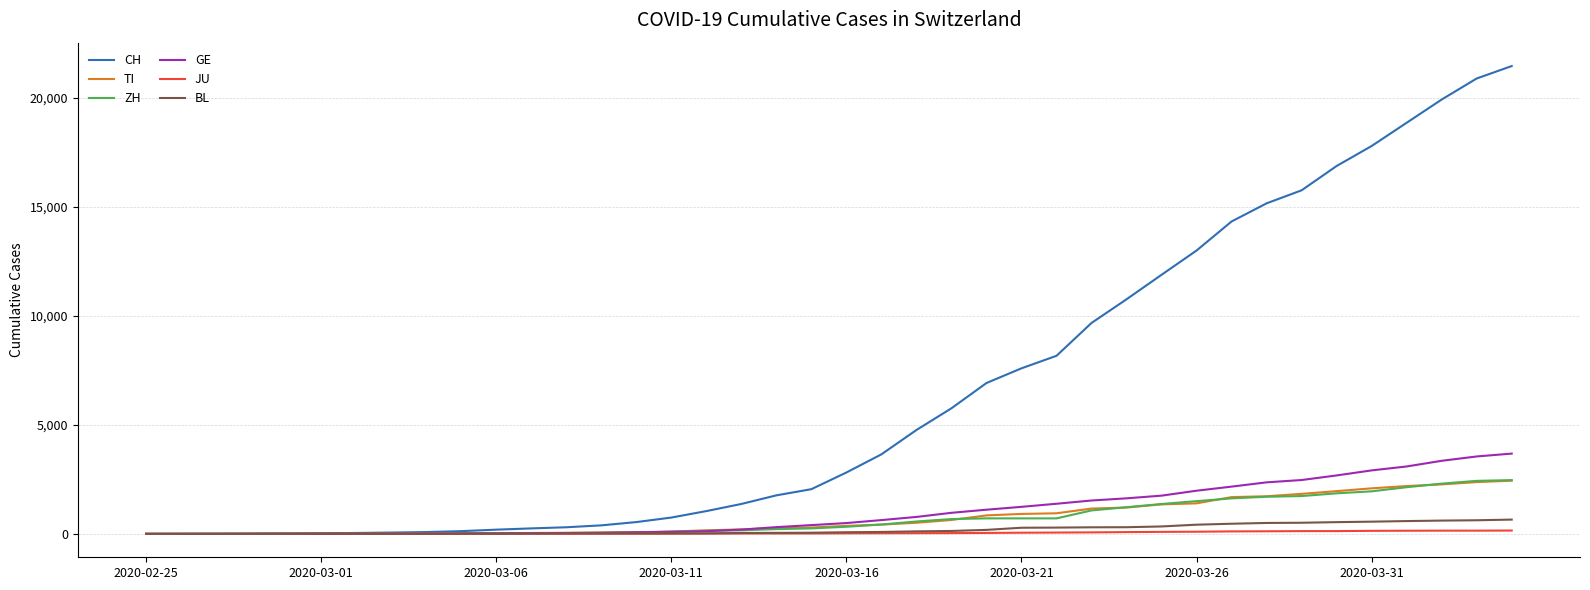

What is the greatest value displayed?

21469